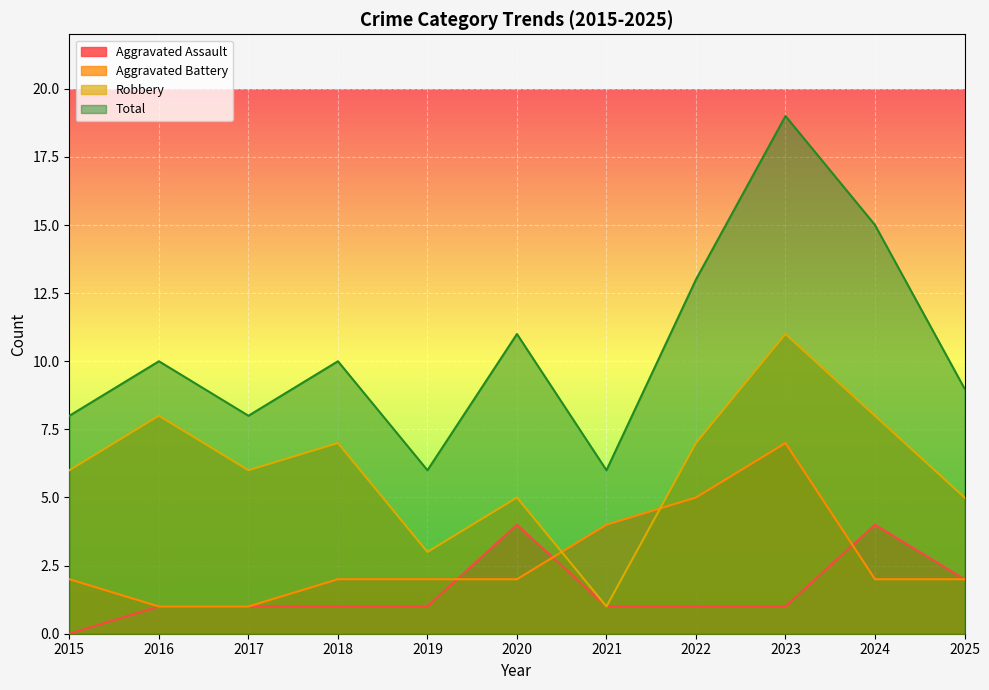

Which series has the widest spread of values?

Total